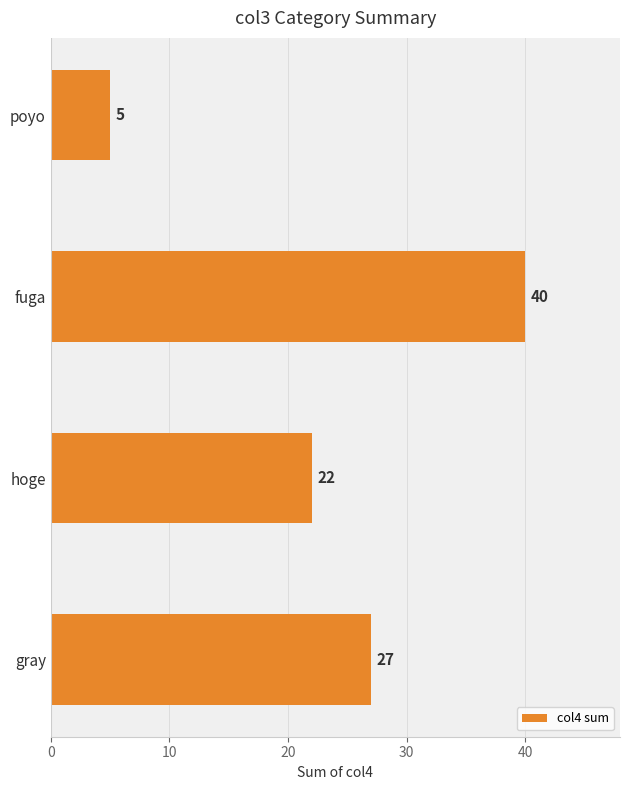

Where is the data nearest to the value 22?

hoge